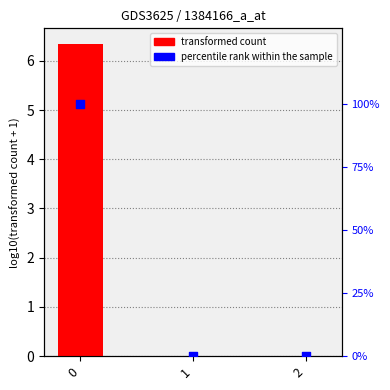

Which series has the largest Y range (max minus min)?

percentile rank within the sample